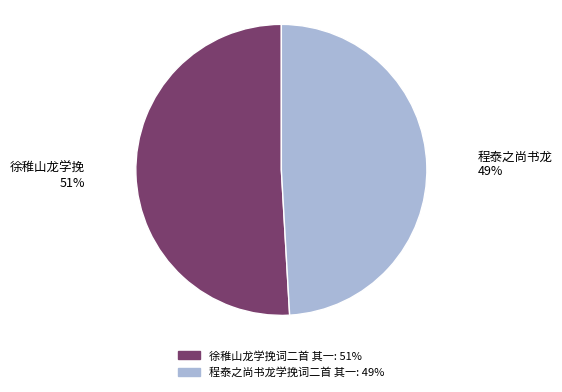

Rank the categories by value from highest to lowest.

徐稚山龙学挽词二首 其一, 程泰之尚书龙学挽词二首 其一